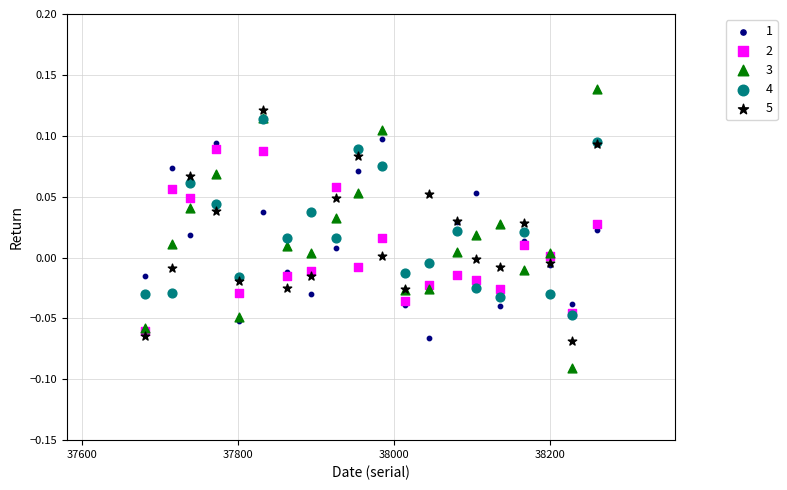

What are all the series names shown in the legend?

1, 2, 3, 4, 5